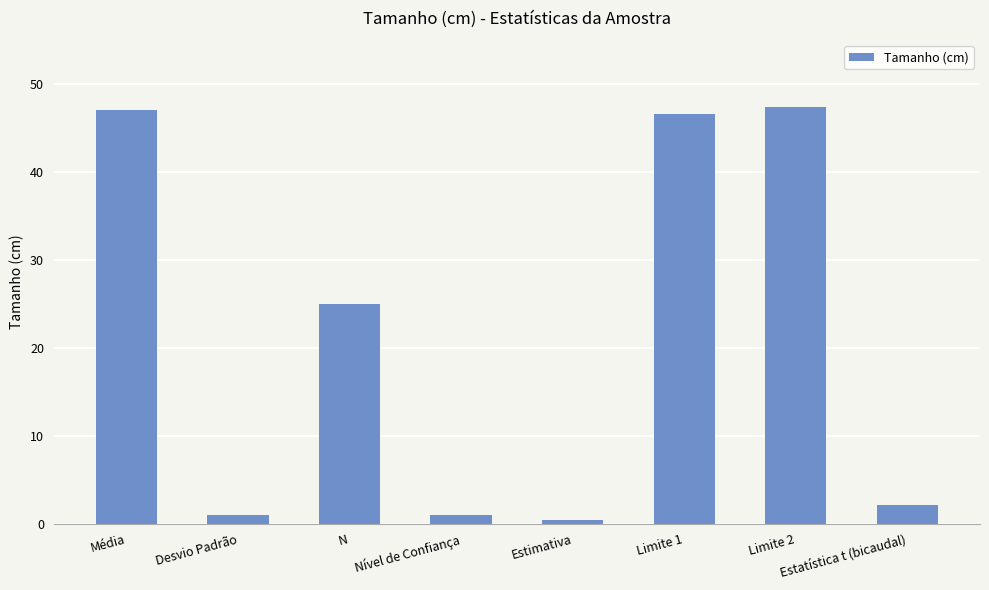

Which has a higher value, Média or Estatística t (bicaudal)?

Média